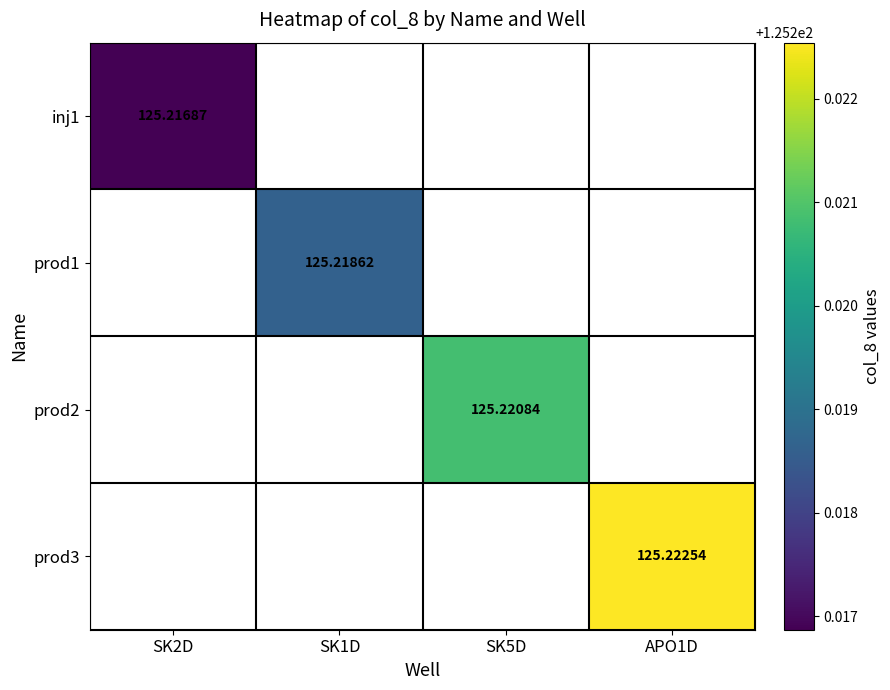

At how many categories does at least one series exceed 125?

4